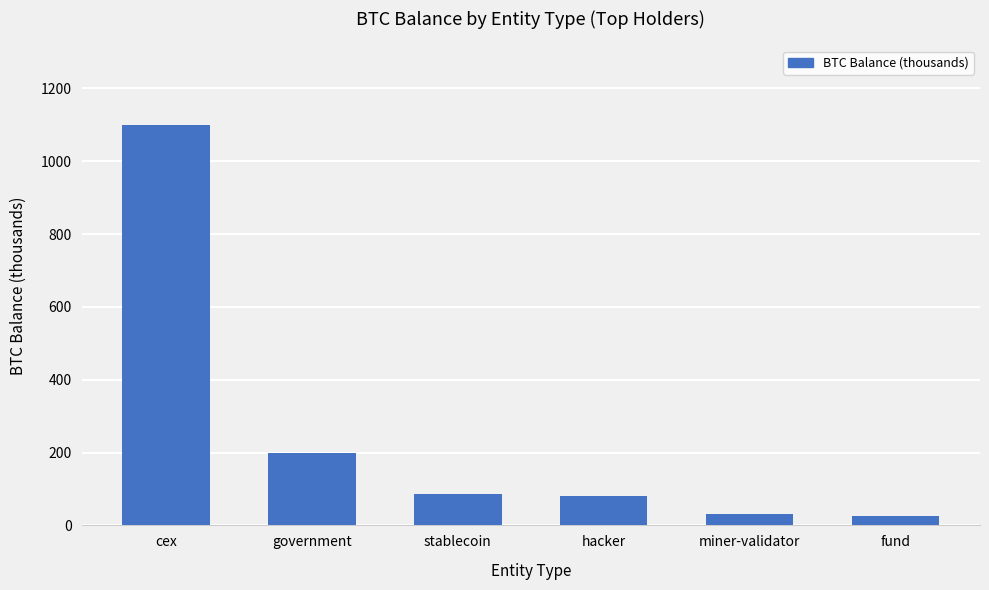

Where does the data first go above 86?

cex